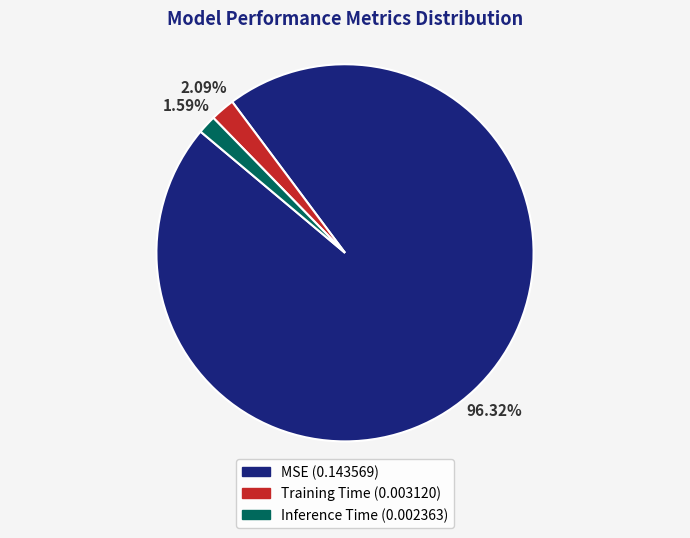

Which has a higher value, MSE or Training Time?

MSE